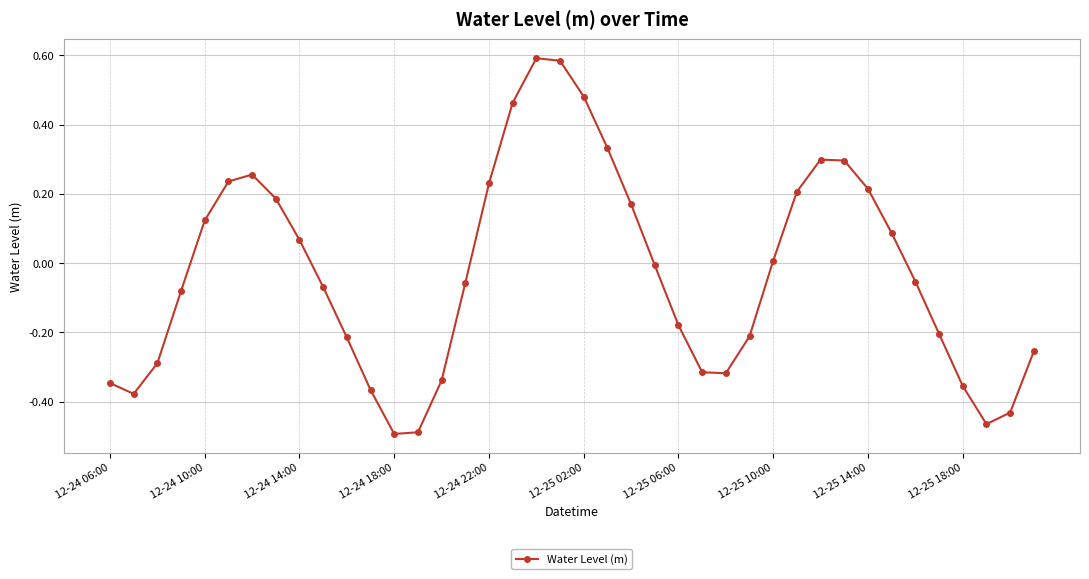

How many series are shown in this chart?

1